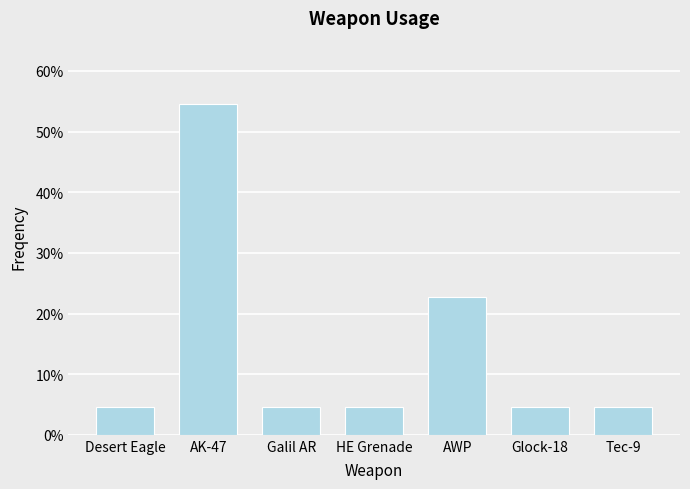

Reading left to right, list all the values displayed in this chart.

4.5	54.5	4.5	4.5	22.7	4.5	4.5